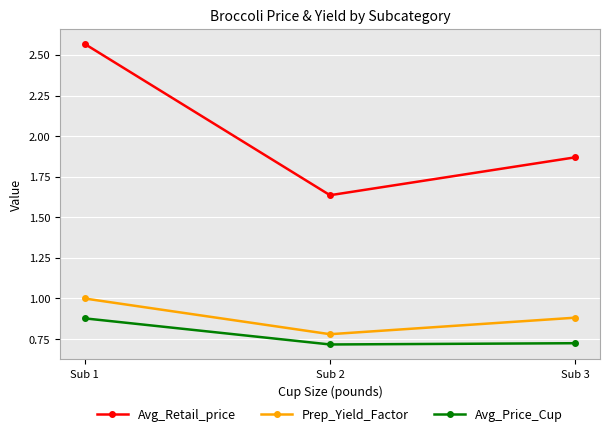

At Sub 1, list the series in order from smallest to largest.

Avg_Price_Cup, Prep_Yield_Factor, Avg_Retail_price